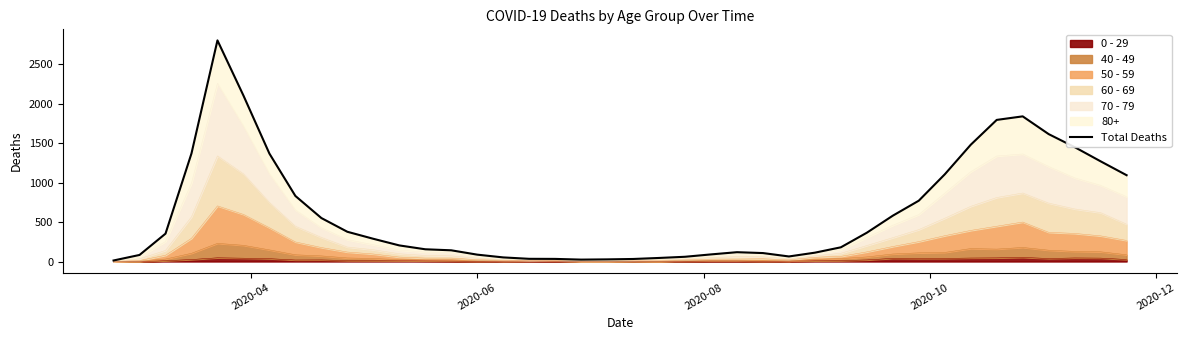

Reading left to right, transcribe all the data shown in this chart.

13	83	353	1370	2803	2104	1368	831	551	377	288	204	155	142	87	52	34	33	24	27	32	45	60	90	118	107	64	112	180	365	581	771	1105	1480	1795	1840	1615	1450	1270	1094